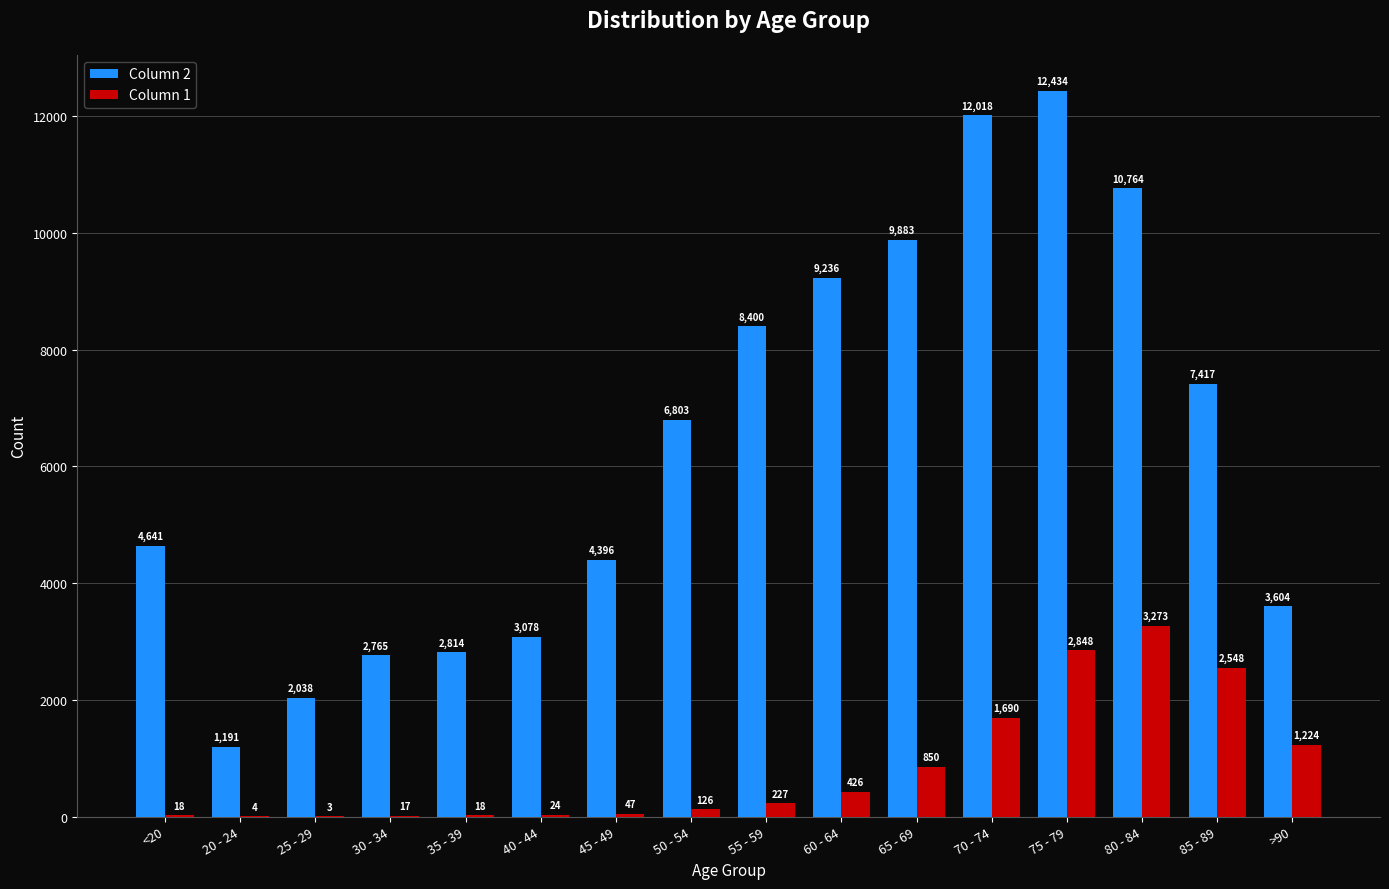

Are the bars horizontal?

No